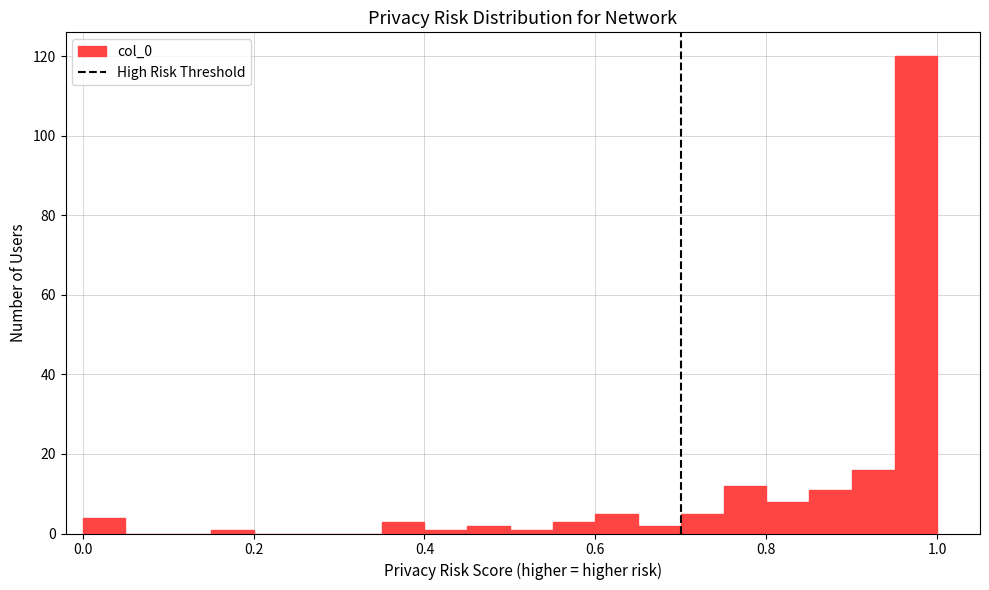

Around what value on the x-axis is the tallest bar? Give the approximate position of its centre, as read against the axis.

0.98